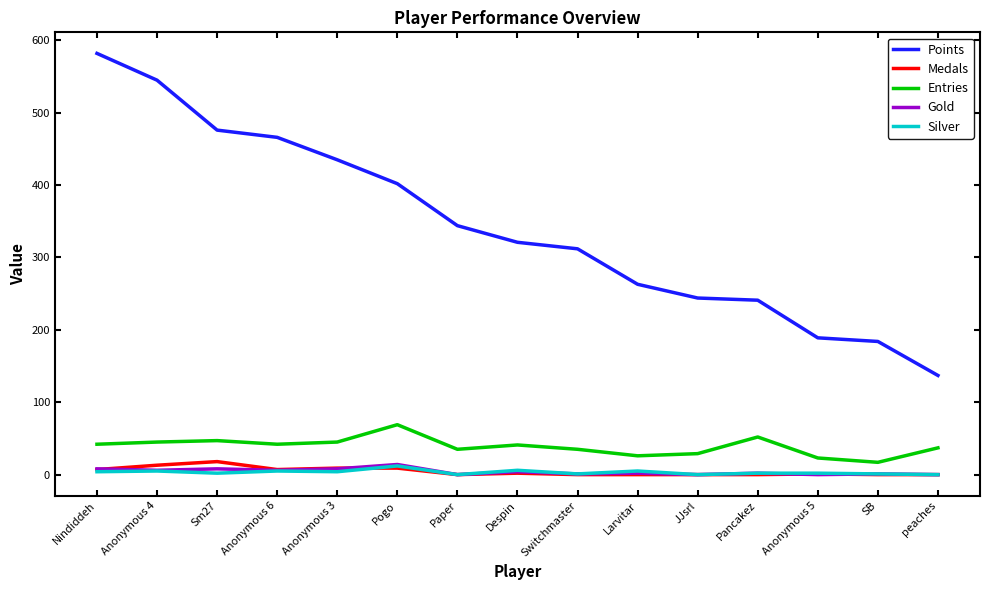

Where is Points nearest to the value 359?

Paper